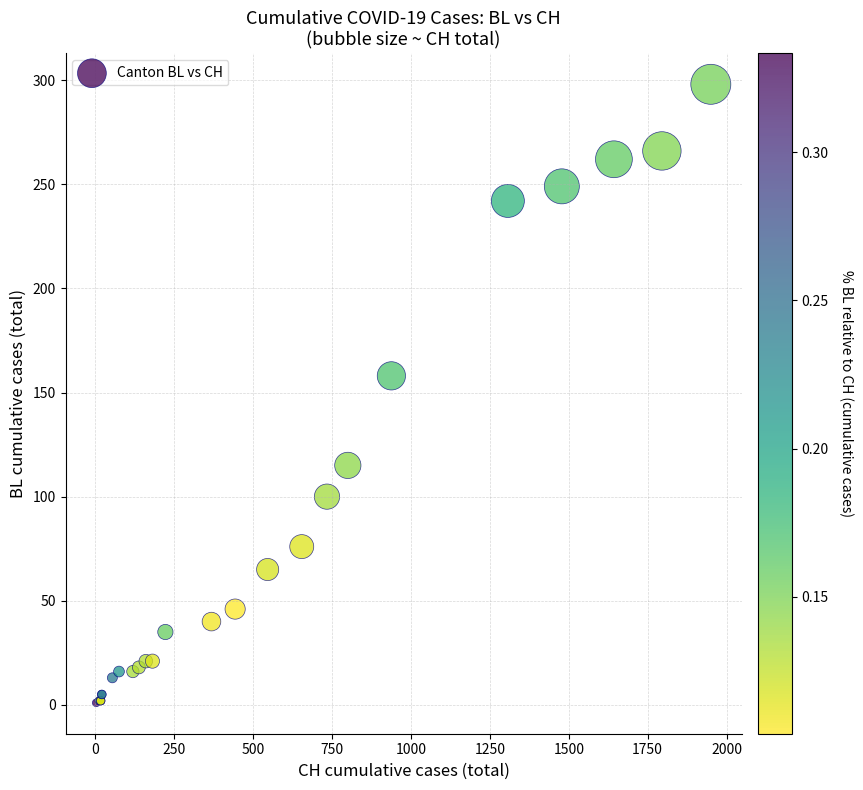

What Y value in the scatter plot is closest to 149?

158